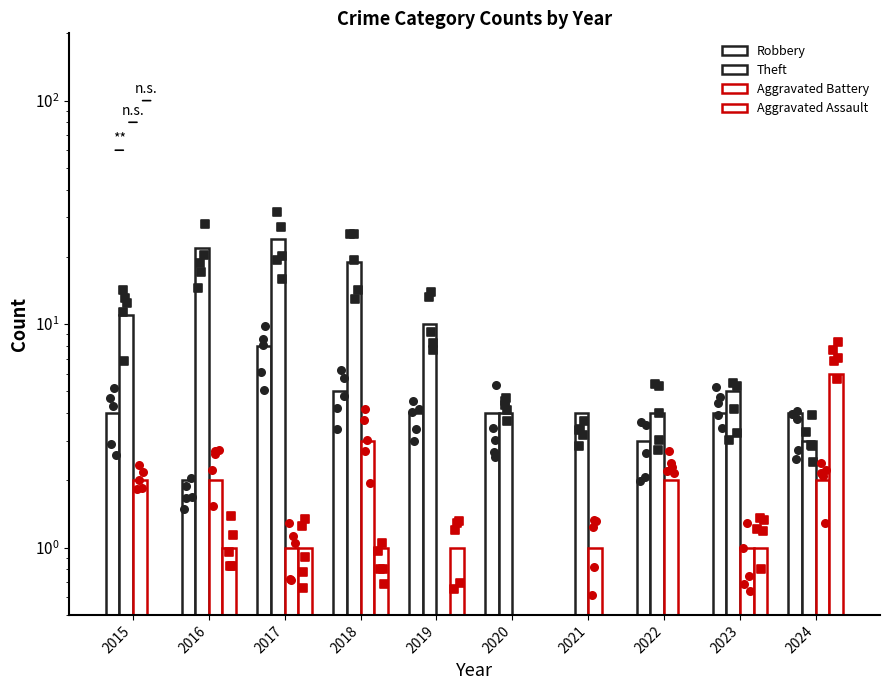

What is the total value across all series at 2024?

15.0